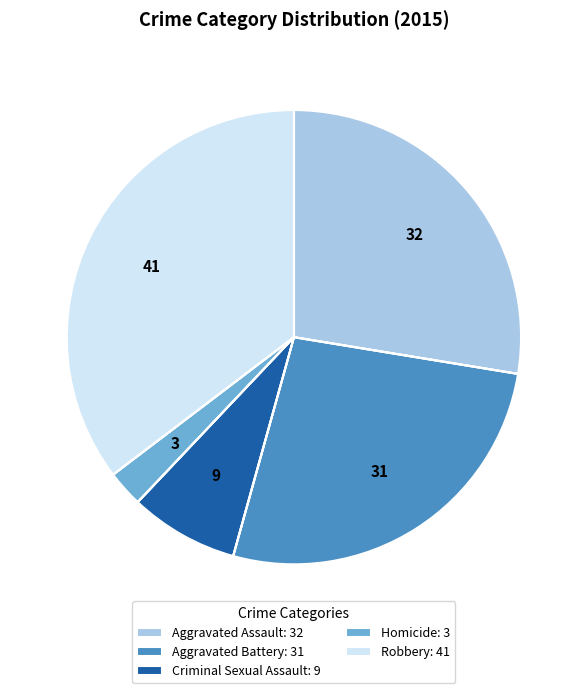

Which category has the smallest portion of the pie?

Homicide